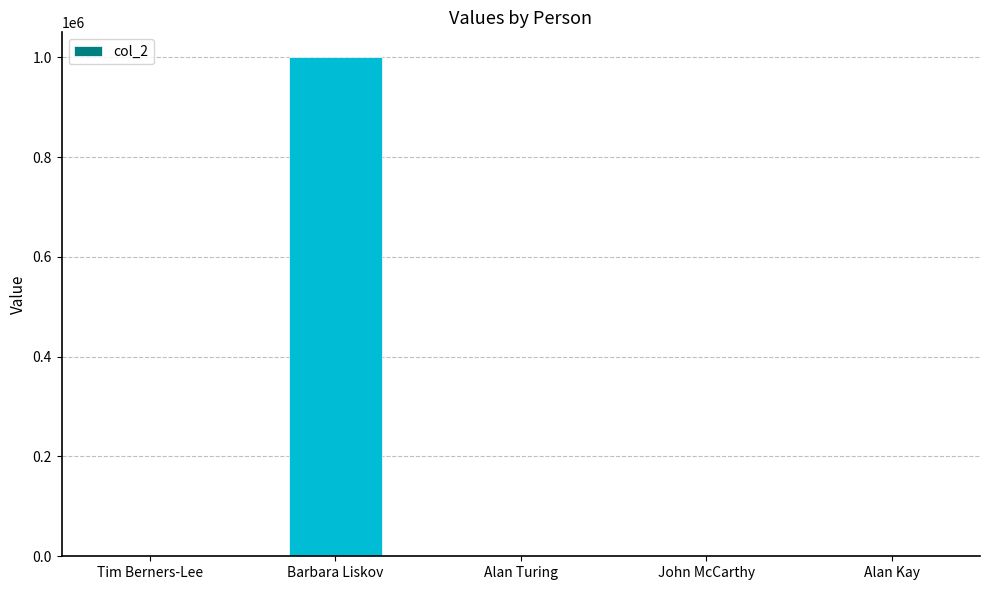

Which has a higher value, Barbara Liskov or Tim Berners-Lee?

Barbara Liskov